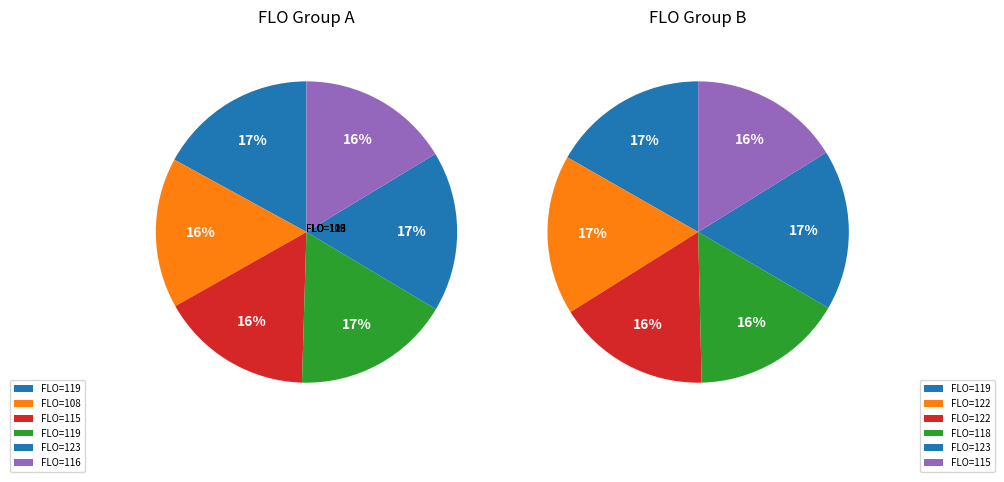

How many slices are in this pie chart?

12